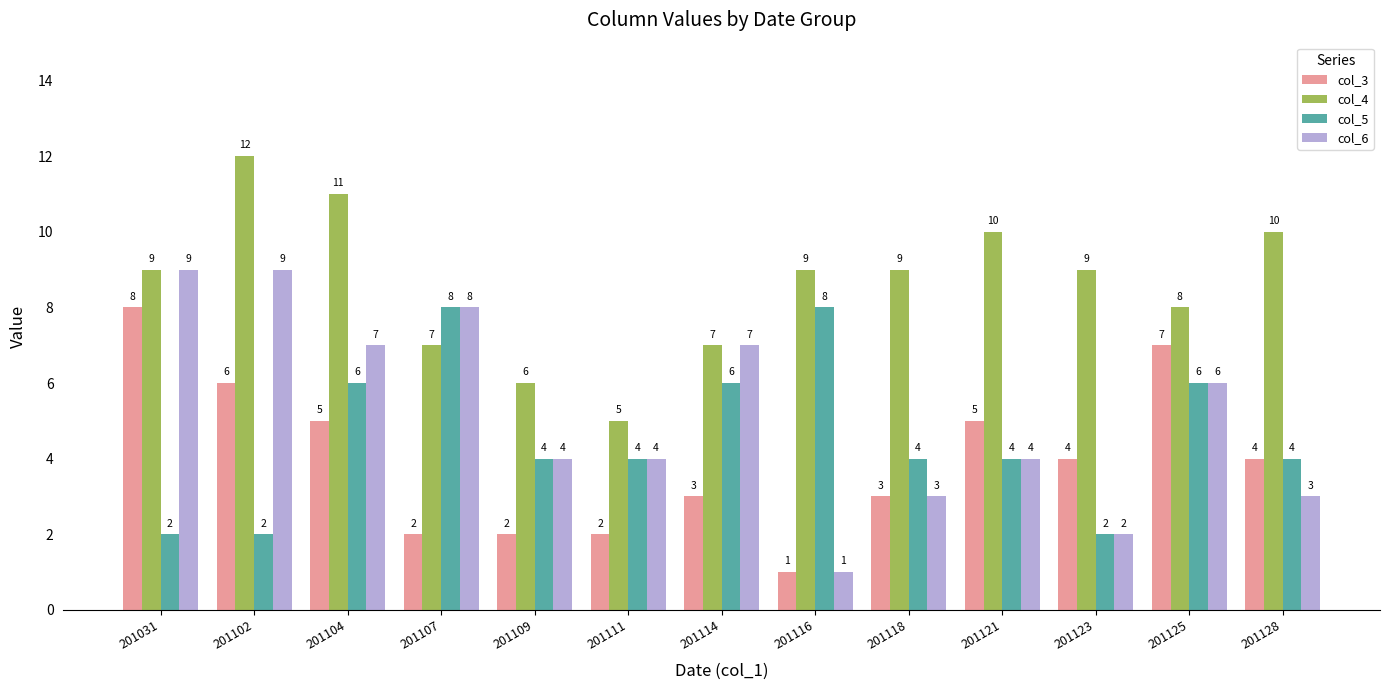

What is the sum of the col_4 values at 201123 and 201121?

19